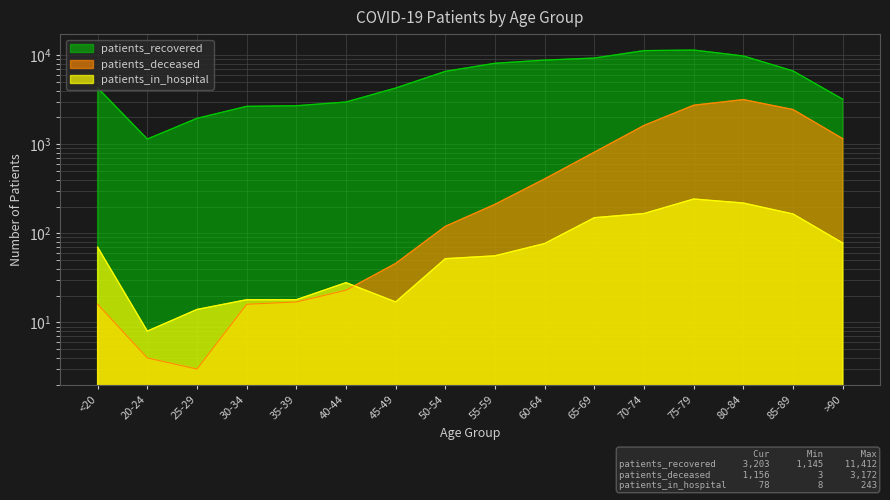

How many lines are shown in the chart?

3